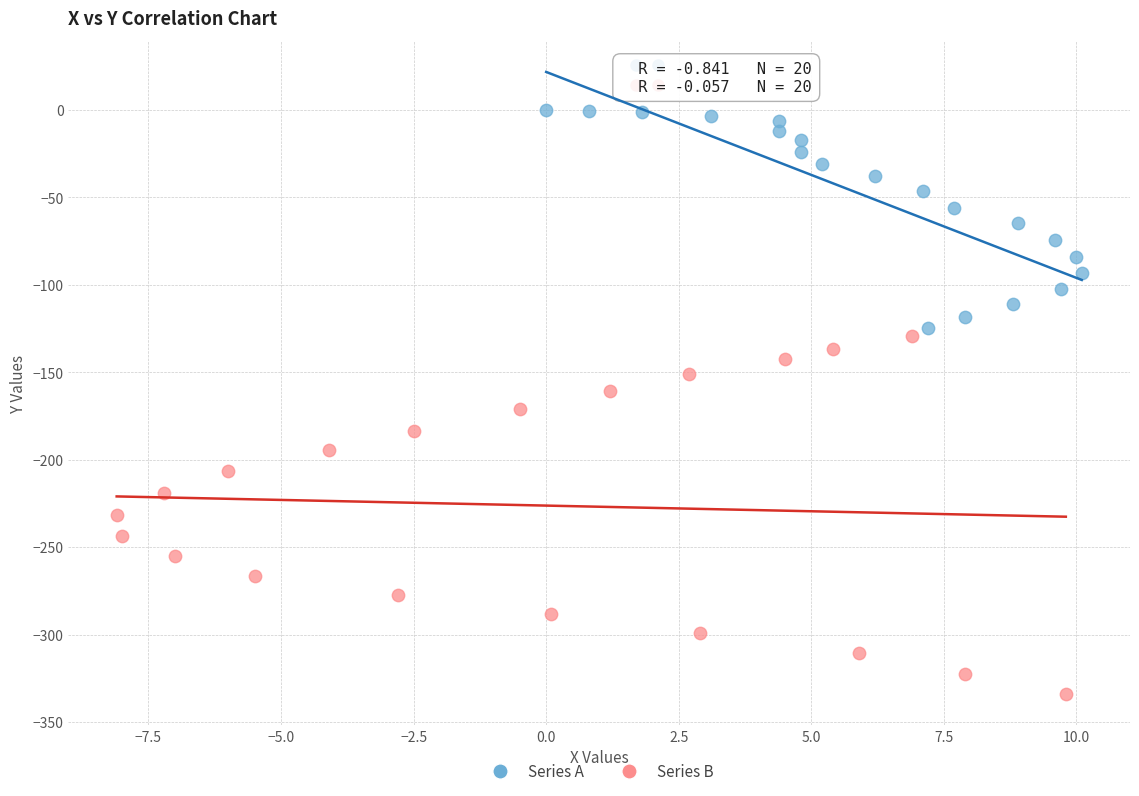

Which series has the widest spread of Y values?

Series B